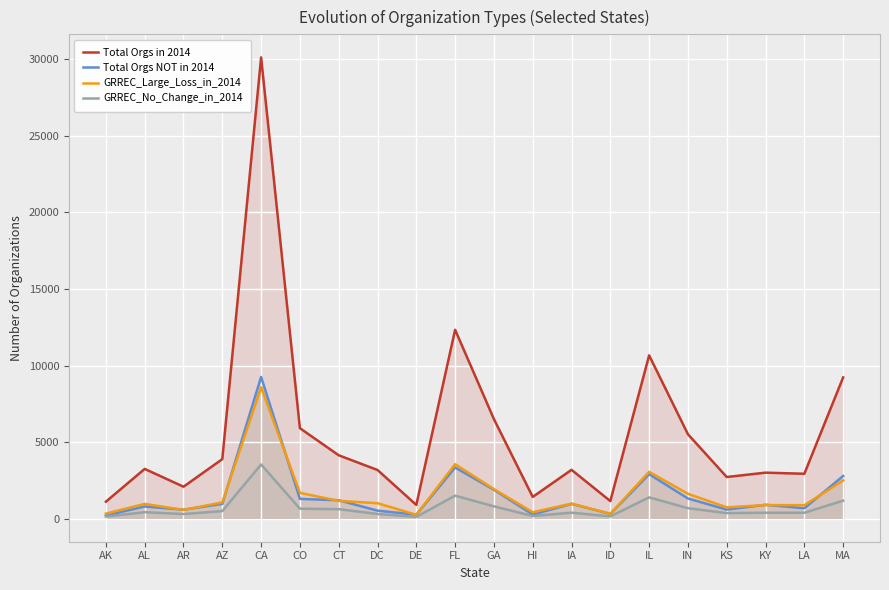

What position from the left is CA?

5